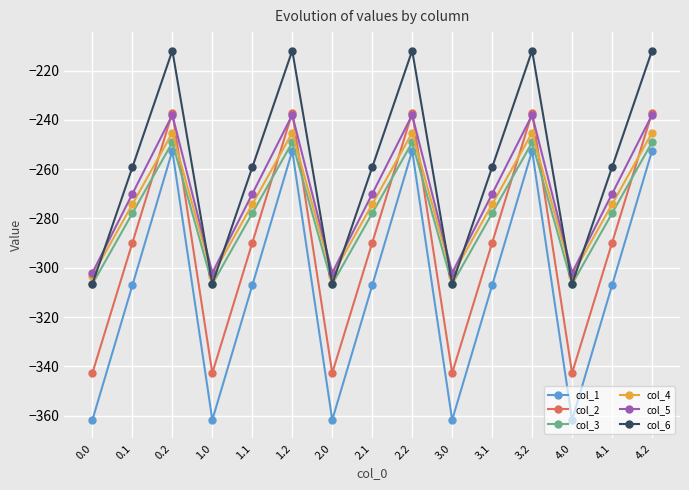

How many times do col_5 and col_6 cross each other?

9